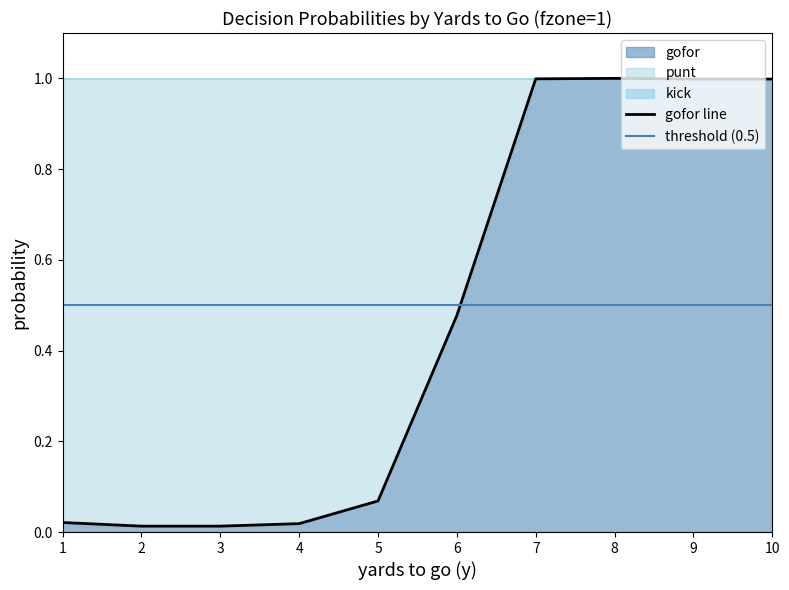

How many lines are shown in the chart?

3